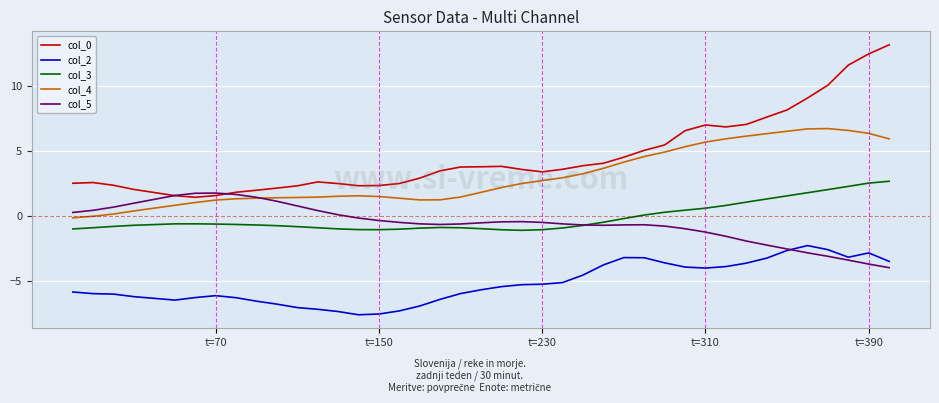

What is the maximum value shown in the chart?

13.2